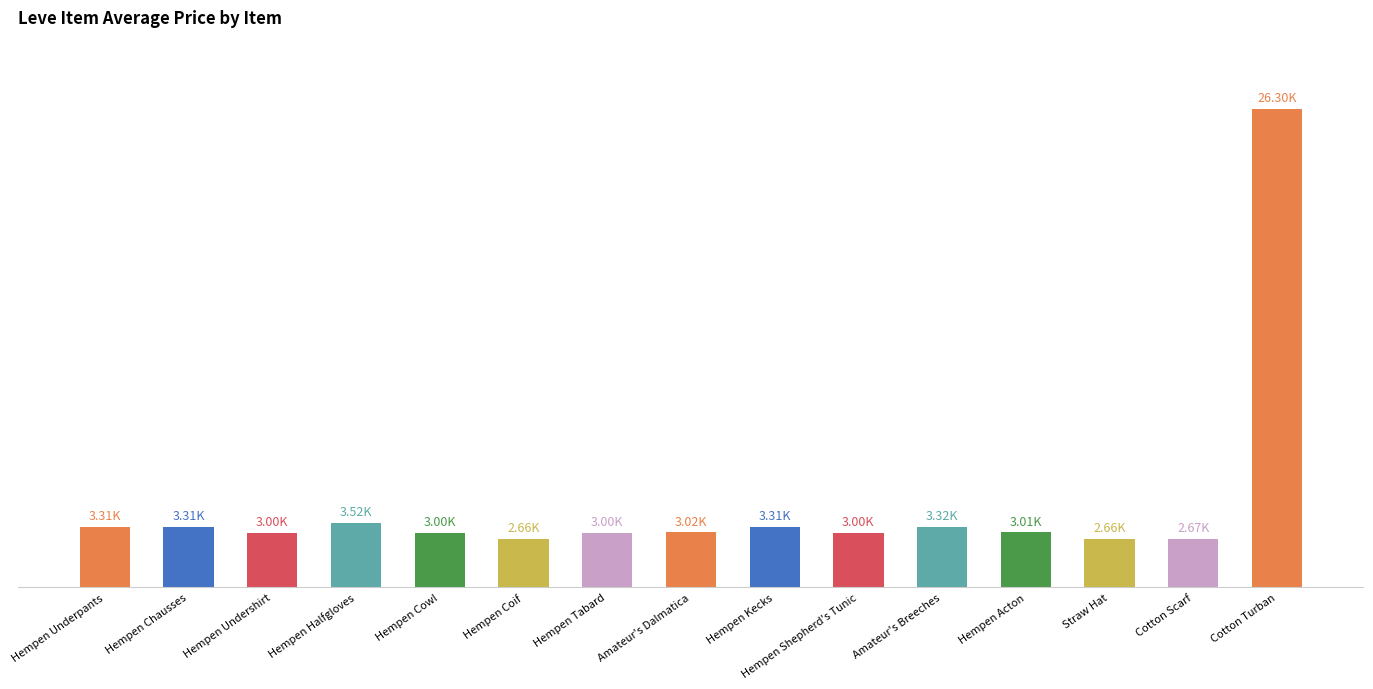

Are the bars horizontal?

No